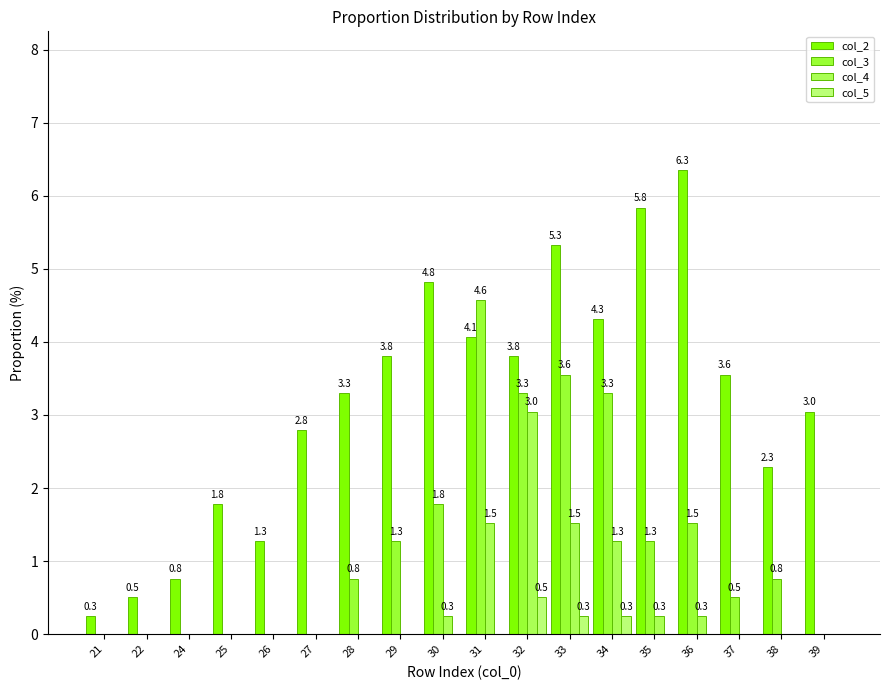

What are all the series names shown in the legend?

col_2, col_3, col_4, col_5